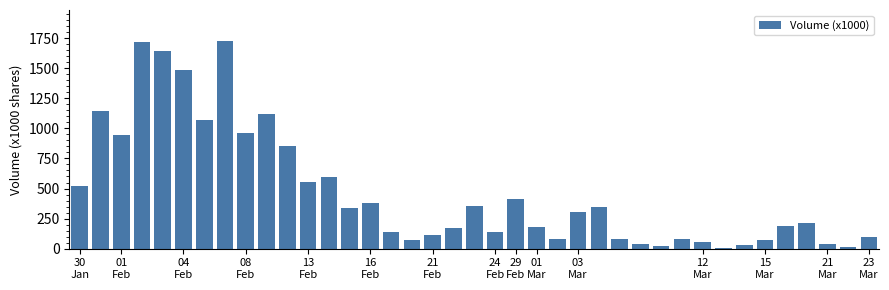

What is the sum of all values?

18303